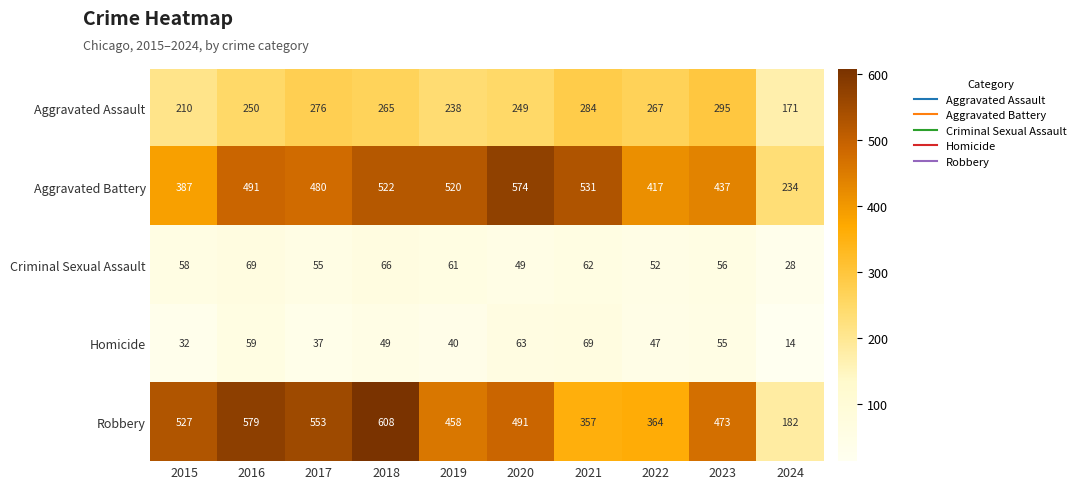

What is the total value across all series at 2020?

1426